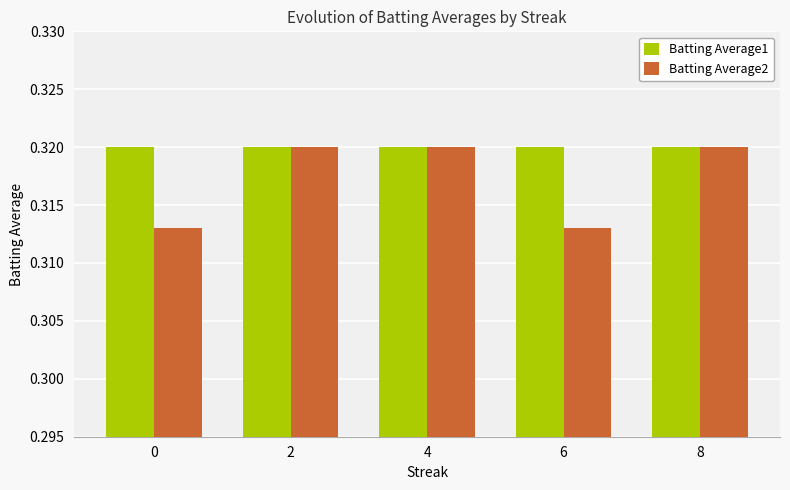

True or false: Batting Average1 has a value of 0.1 at 8.

False